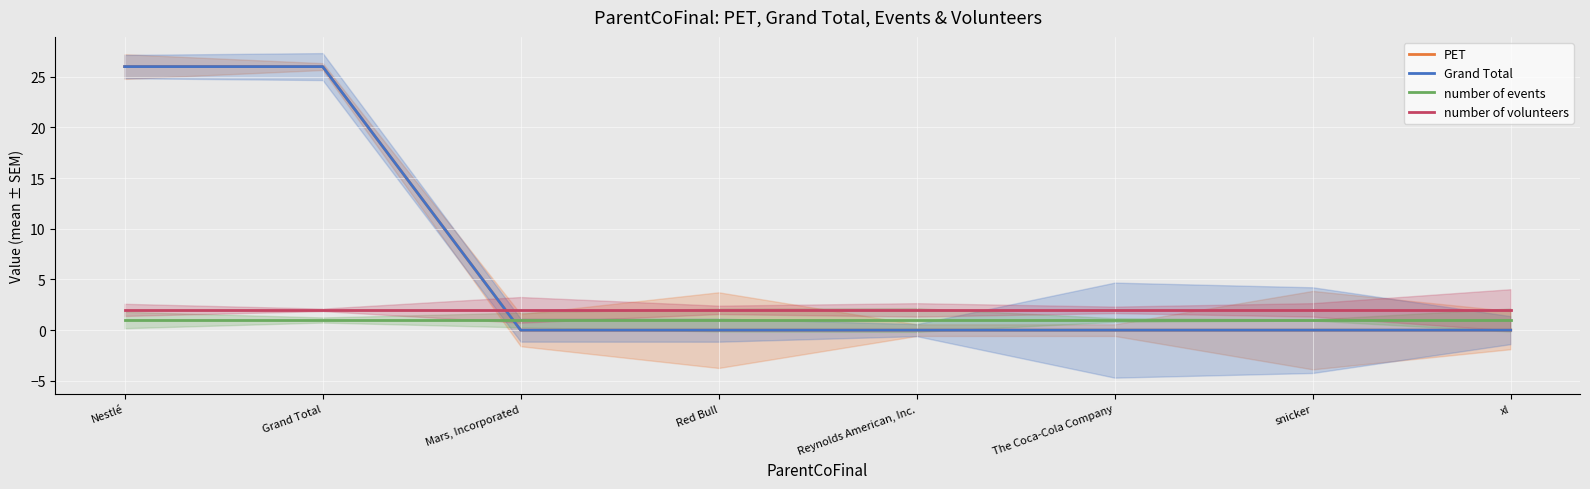

What is the total value across all series at xl?

3